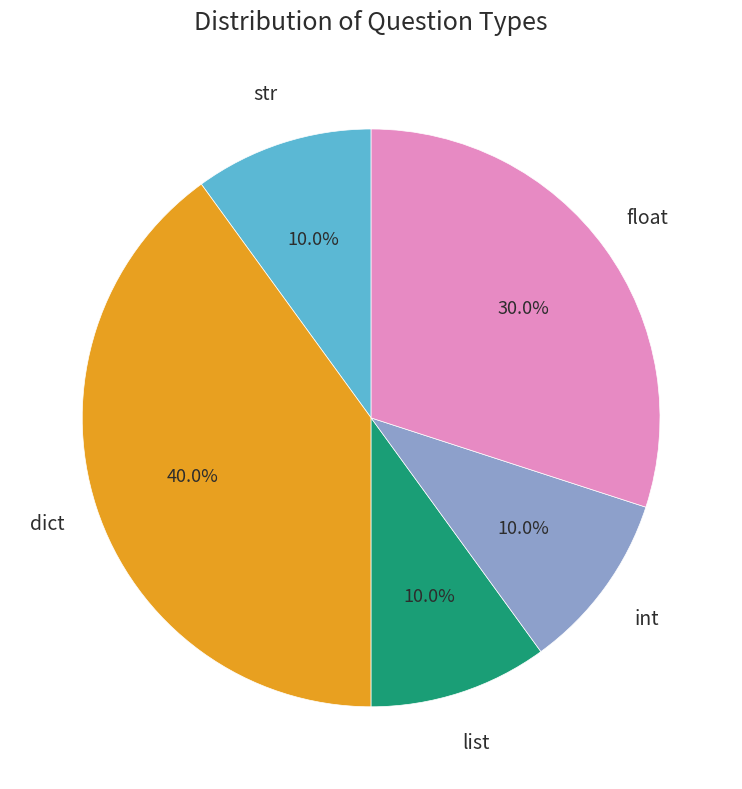

Is there a majority slice in this chart?

No